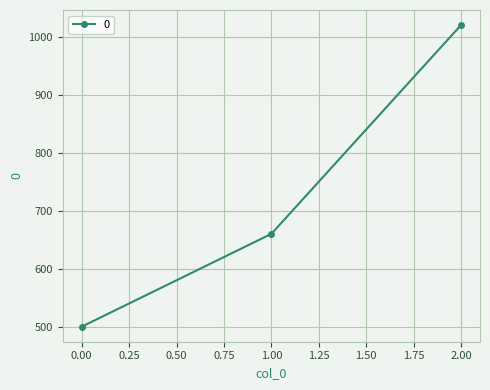

What is the greatest value displayed?

1020